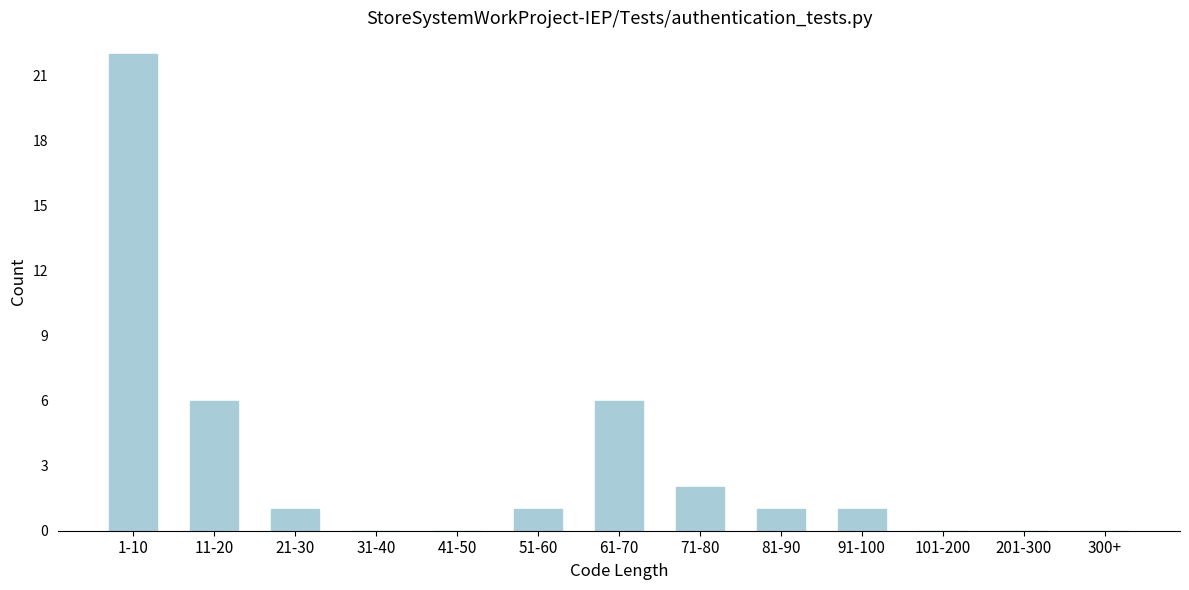

Reading left to right, what are all the values shown in this chart?

1-10=22	11-20=6	21-30=1	31-40=0	41-50=0	51-60=1	61-70=6	71-80=2	81-90=1	91-100=1	101-200=0	201-300=0	300+=0